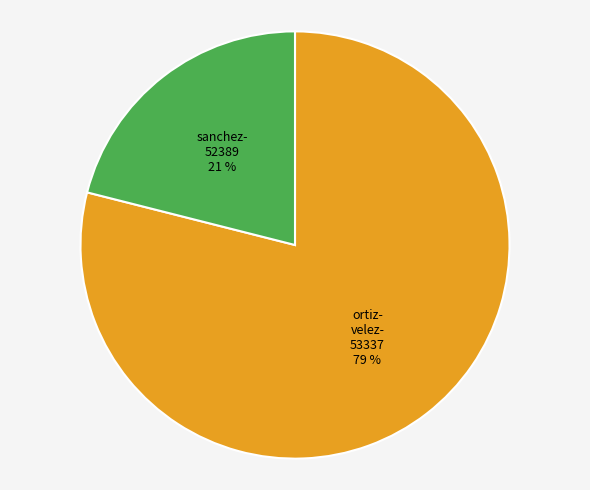

Is there a majority slice in this chart?

Yes